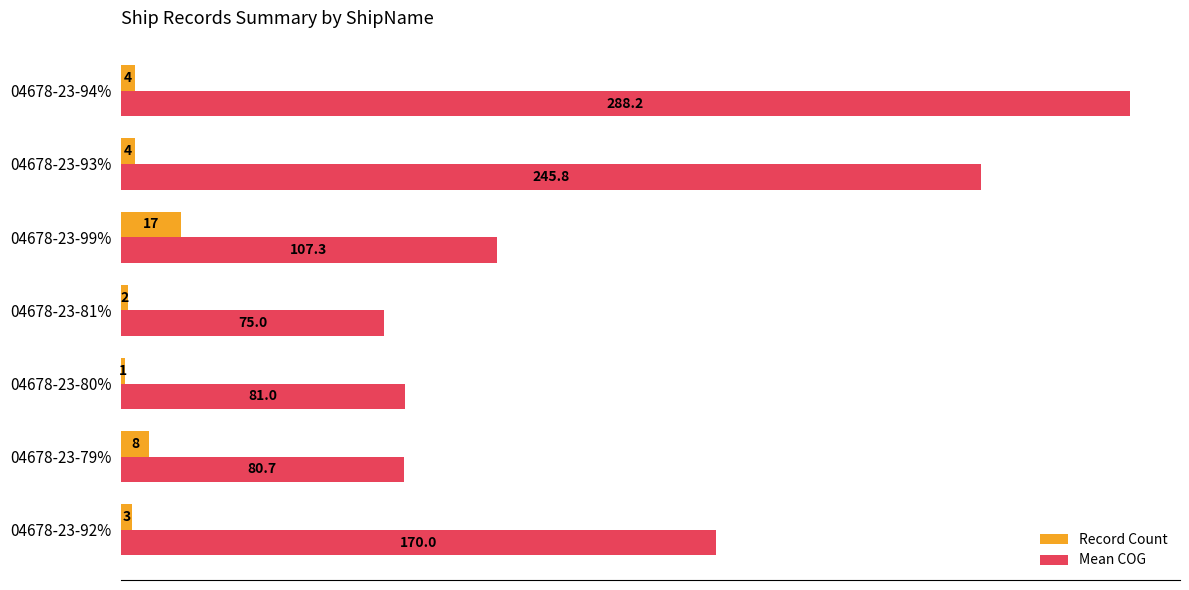

Which series has the largest total across all categories?

Mean COG